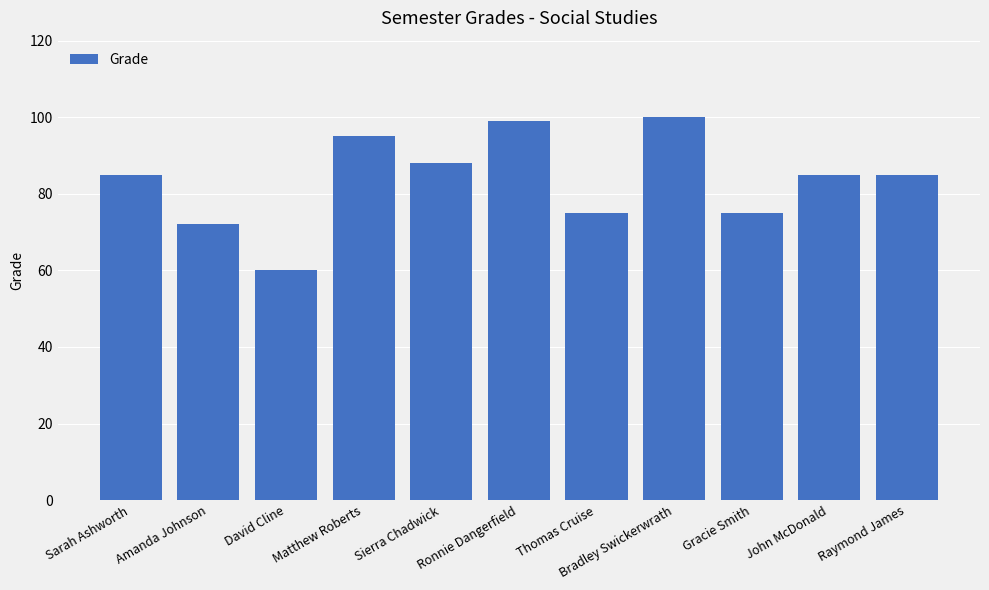

Which category has the highest value across all series?

Bradley Swickerwrath